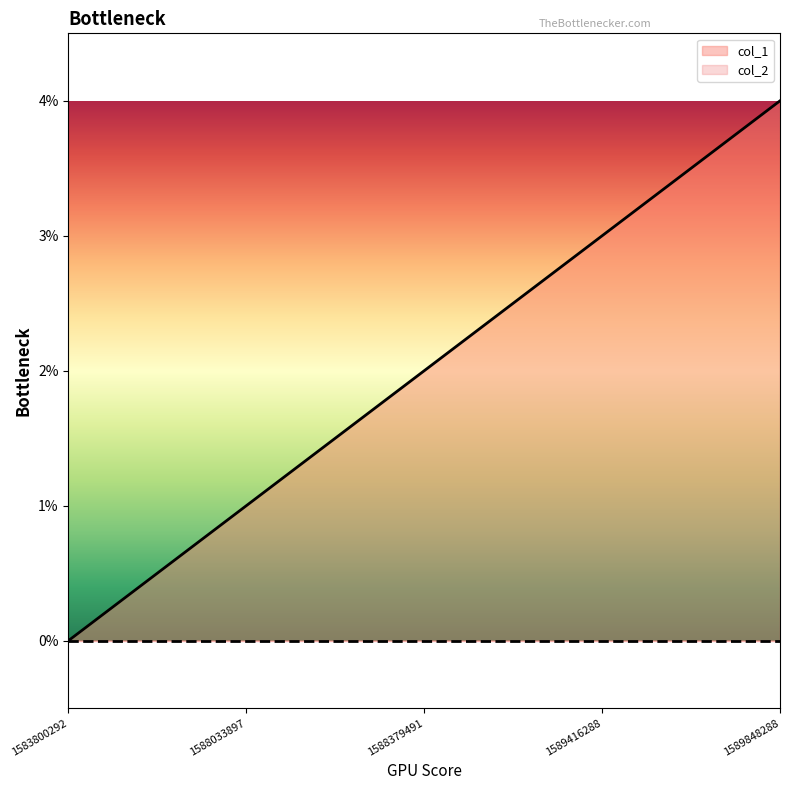

Which category has the lowest value across all series?

1583800292